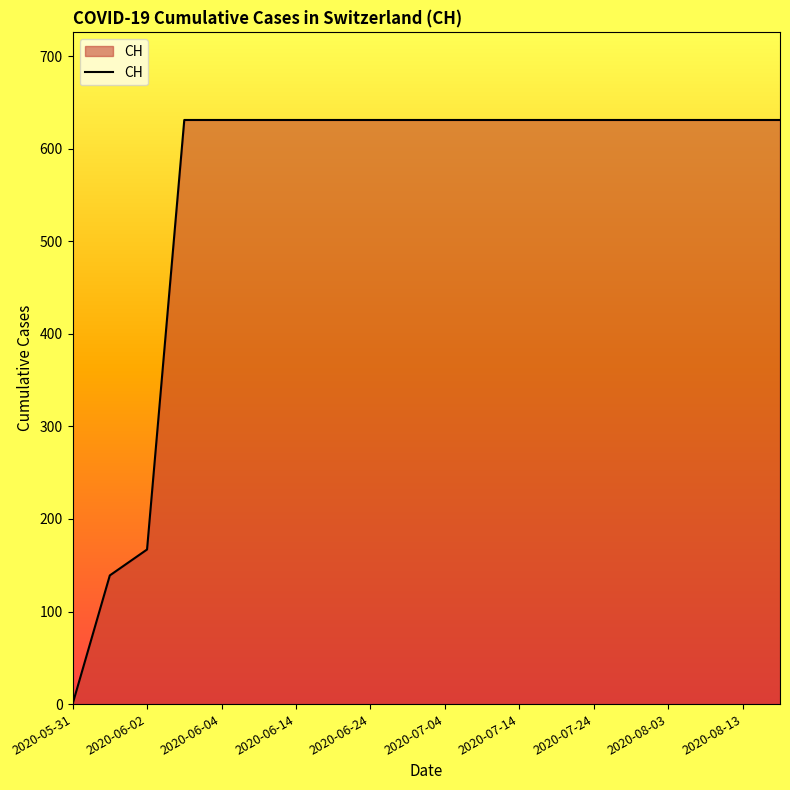

What is the maximum value shown in the chart?

631